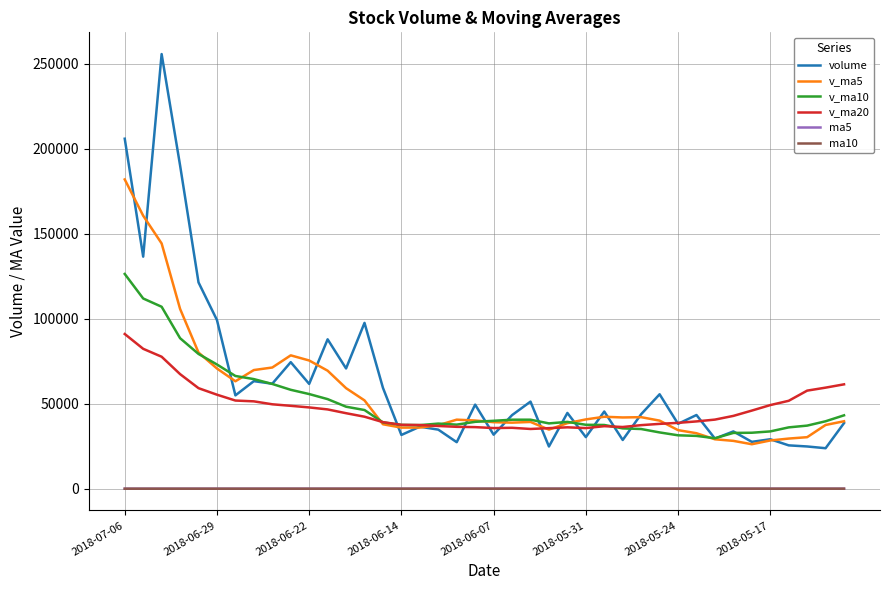

True or false: ma5 and v_ma20 intersect in this chart.

False